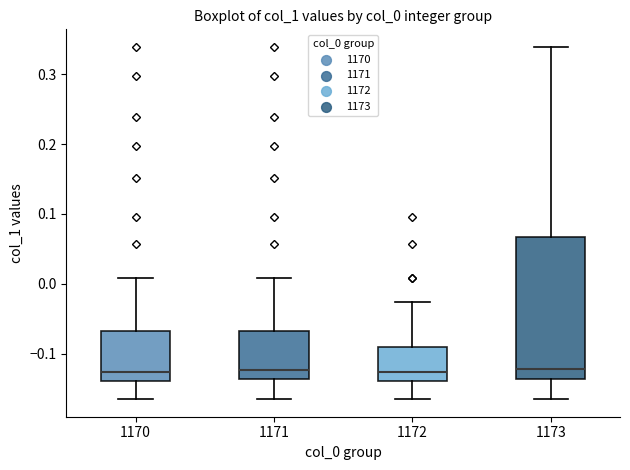

Comparing the boxes themselves (not the whiskers), which one is the tallest?

1173